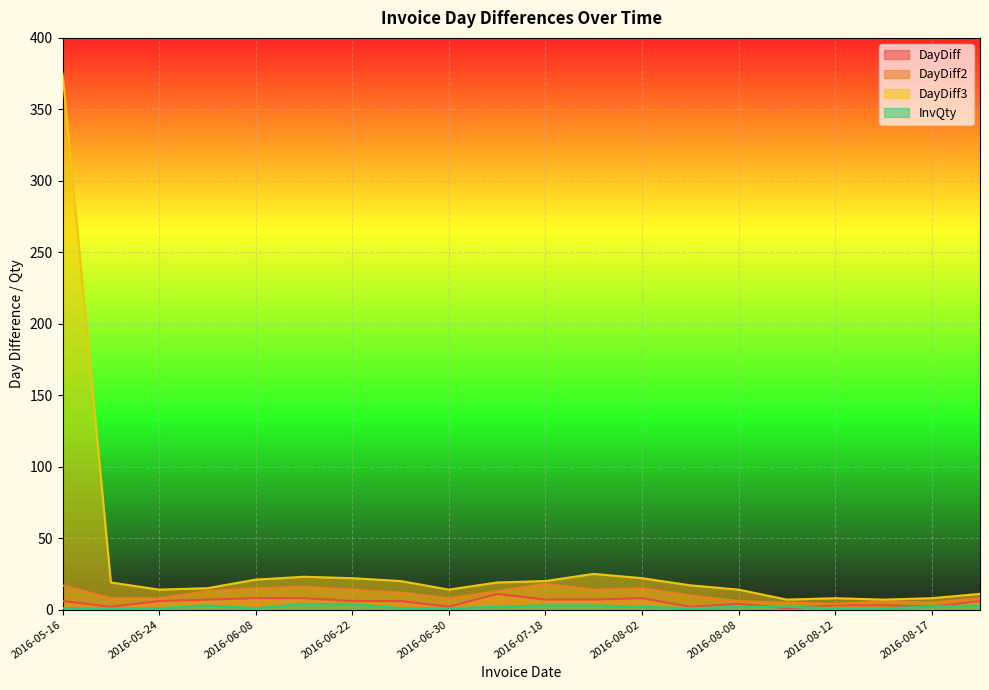

True or false: InvQty and DayDiff2 intersect in this chart.

False